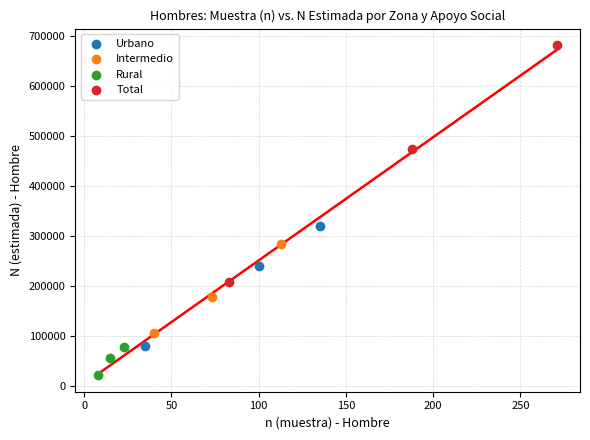

Which series reaches the maximum Y coordinate?

Total